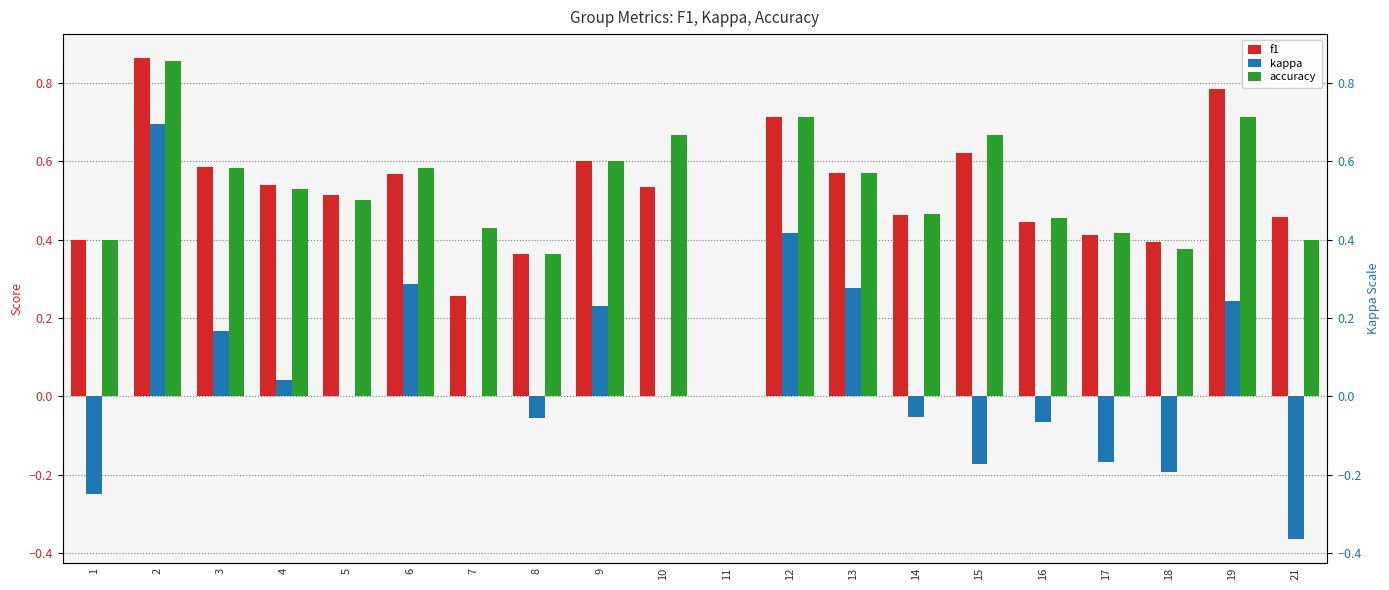

Is it true that kappa equals 0.3 at 3?

False